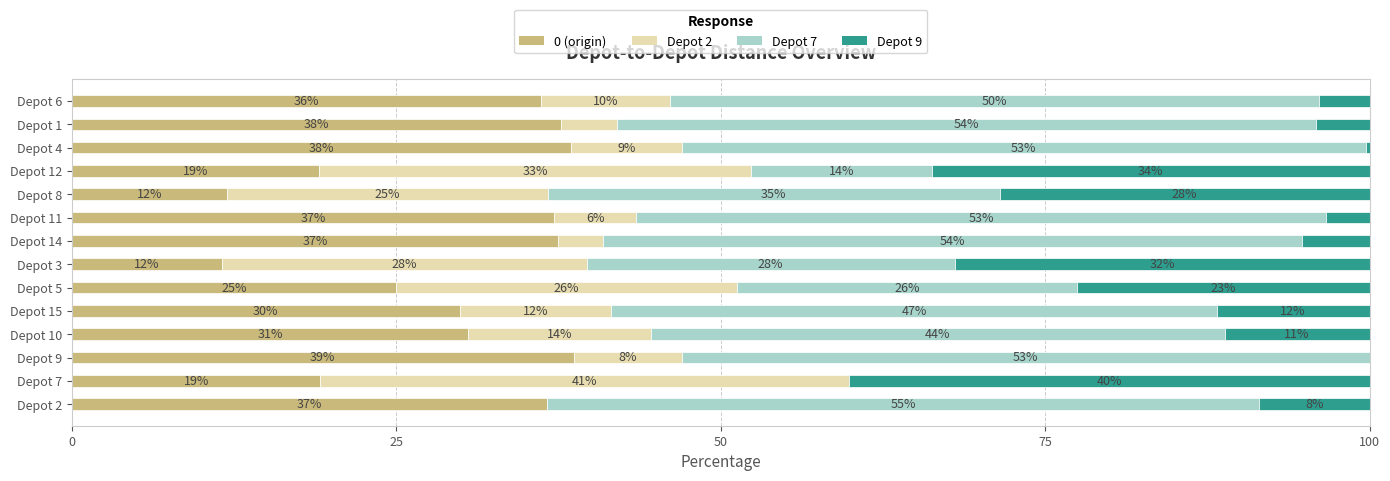

Where is 0 (origin) nearest to the value 25?

Depot 5